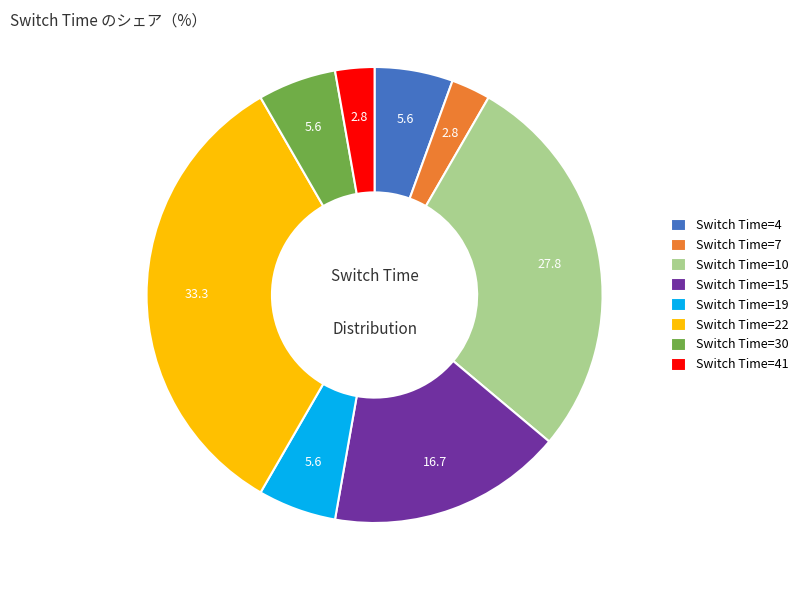

How many segments does this pie chart have?

8